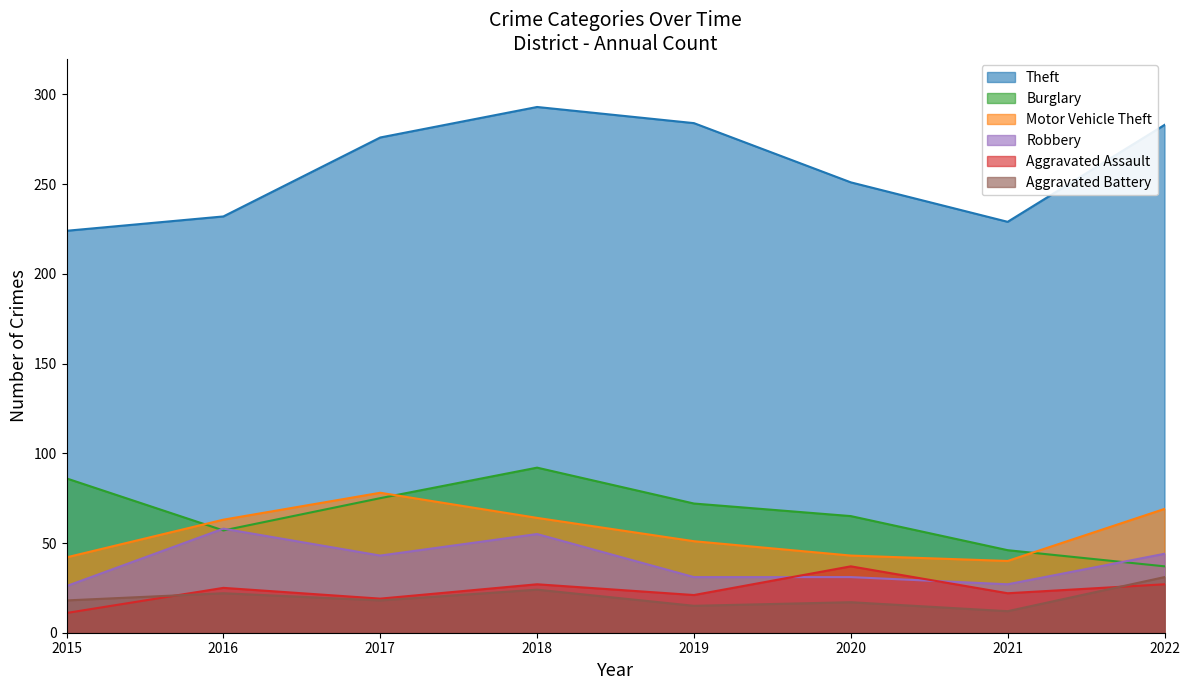

What is the total value across all series at 2016?

457